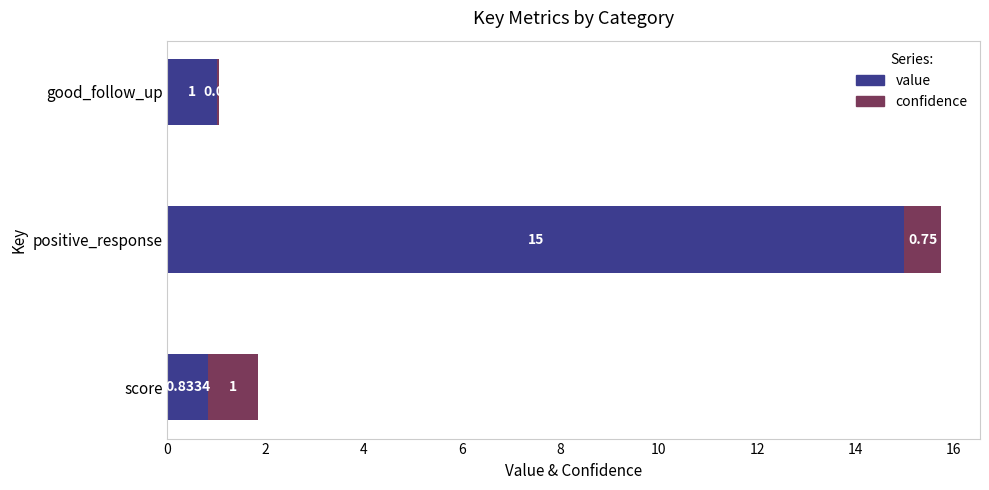

At which label is value closest to 7?

good_follow_up